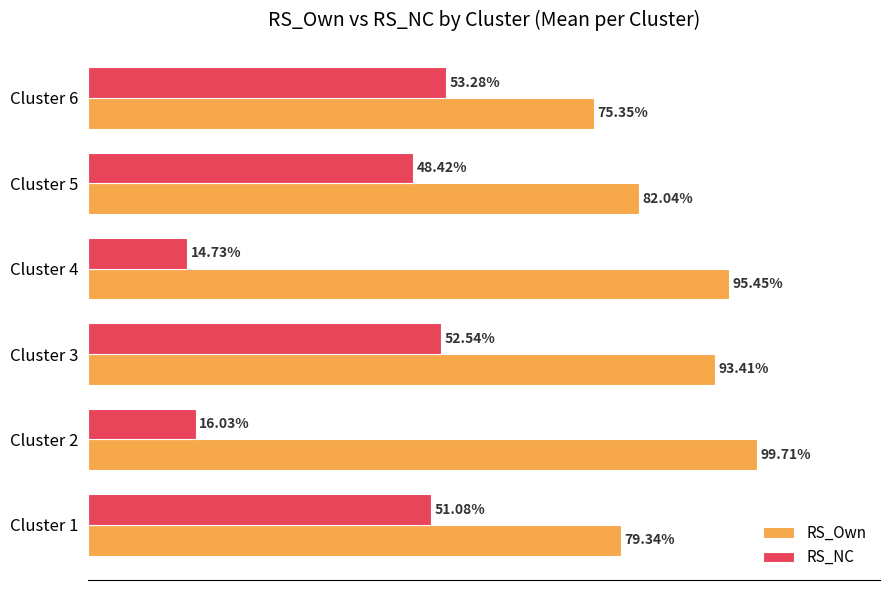

Which series has the largest total across all categories?

RS_Own